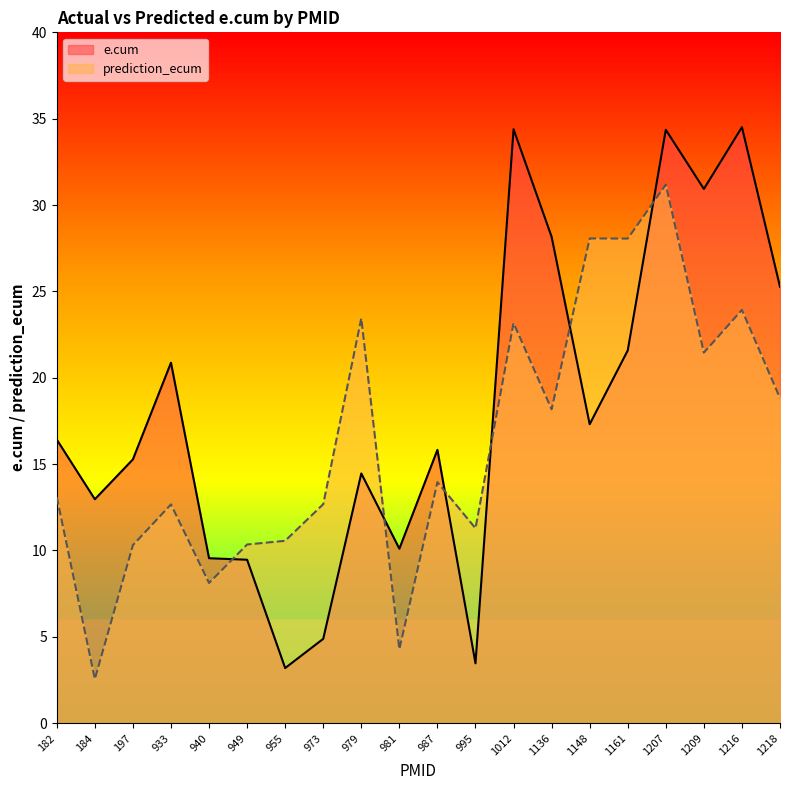

After their last crossing, which series has the higher values: prediction_ecum or e.cum?

e.cum